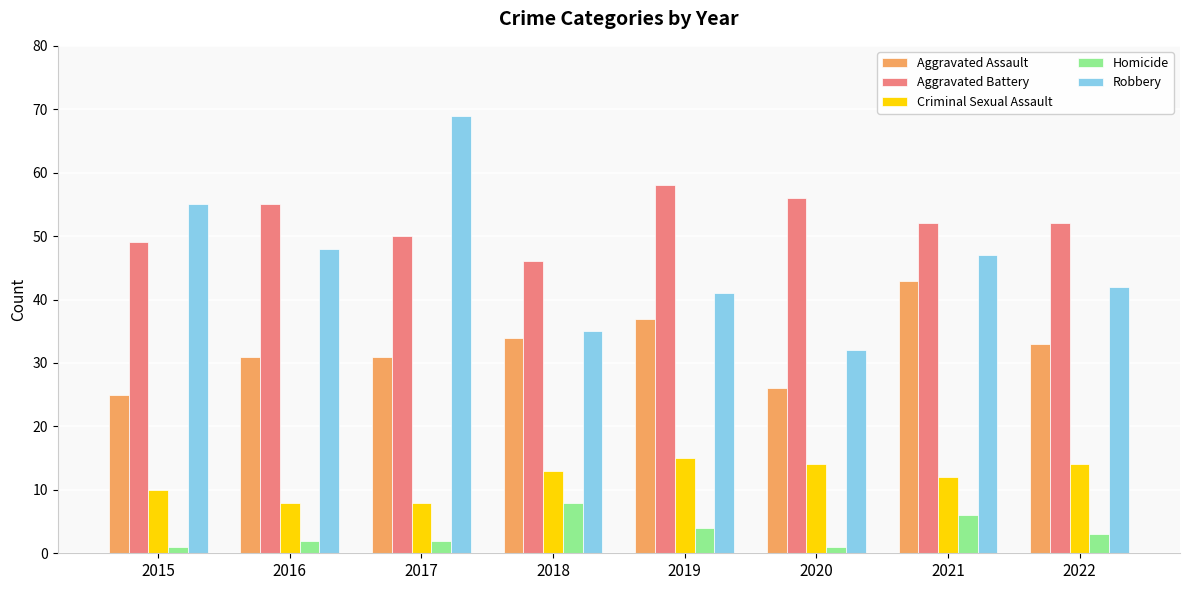

What is the value of the Homicide bar at the 3rd from the left?

2